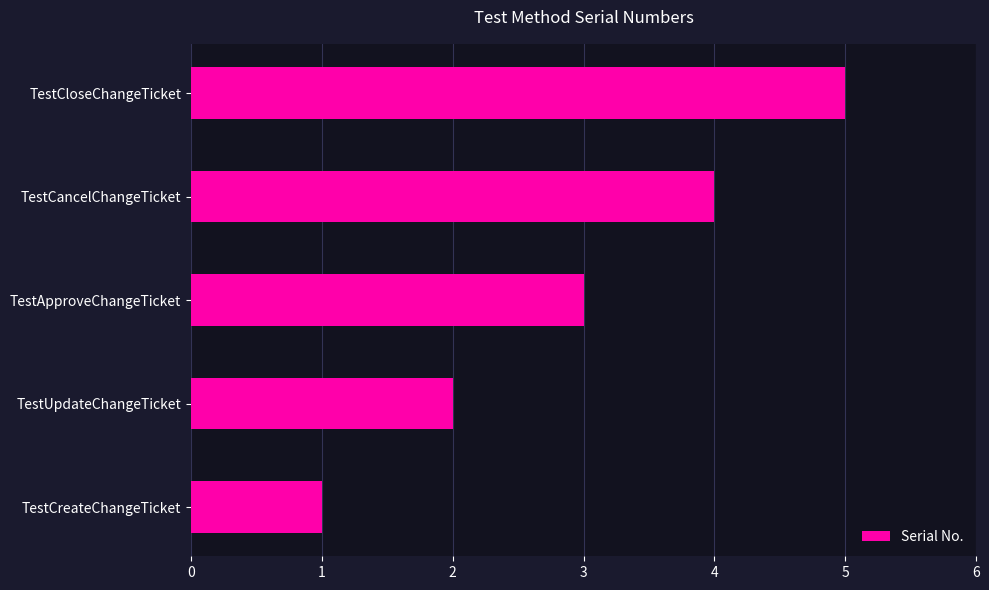

What is the sum of the values at TestUpdateChangeTicket and TestCancelChangeTicket?

6